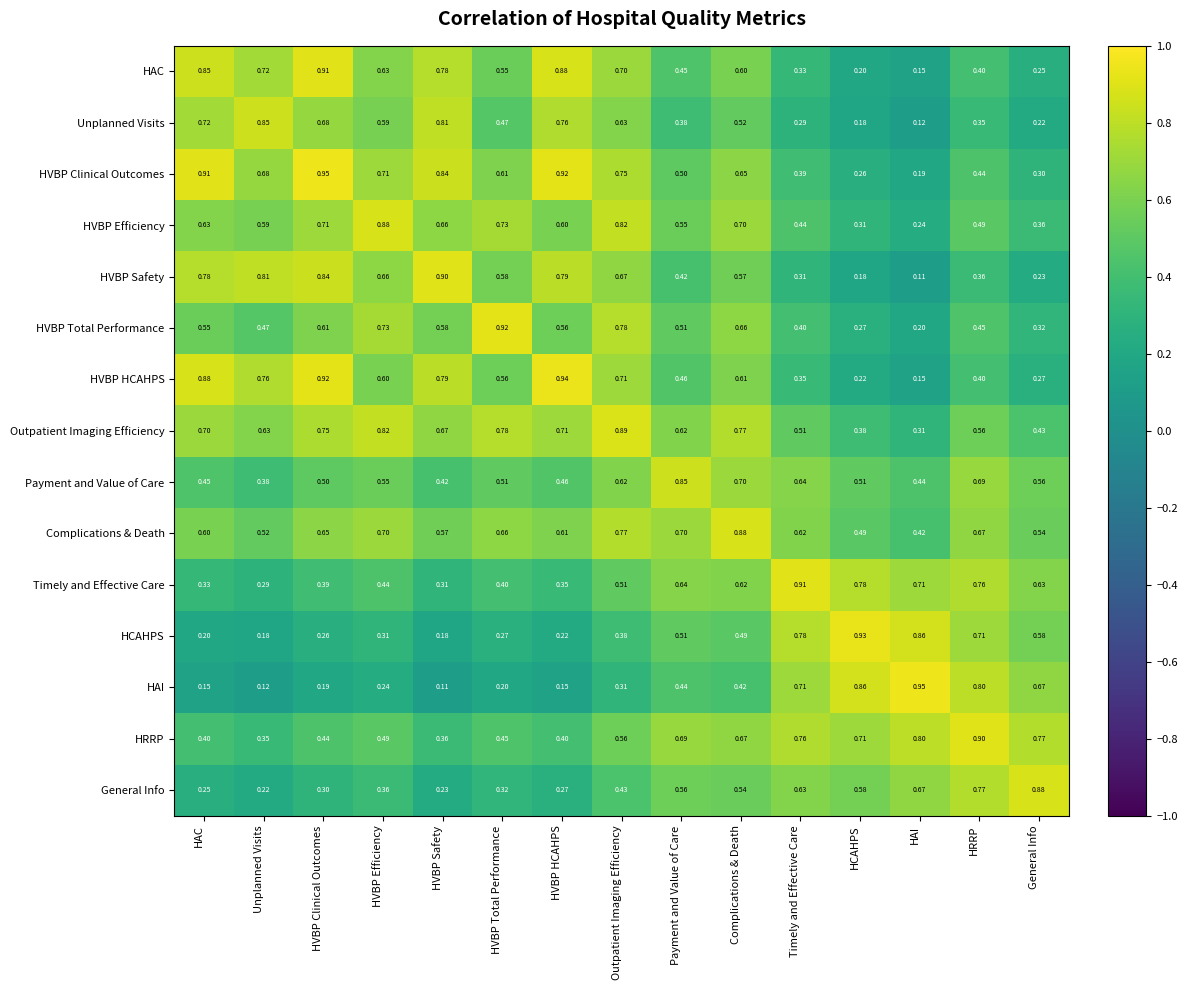

How many categories are shown in the chart?

15